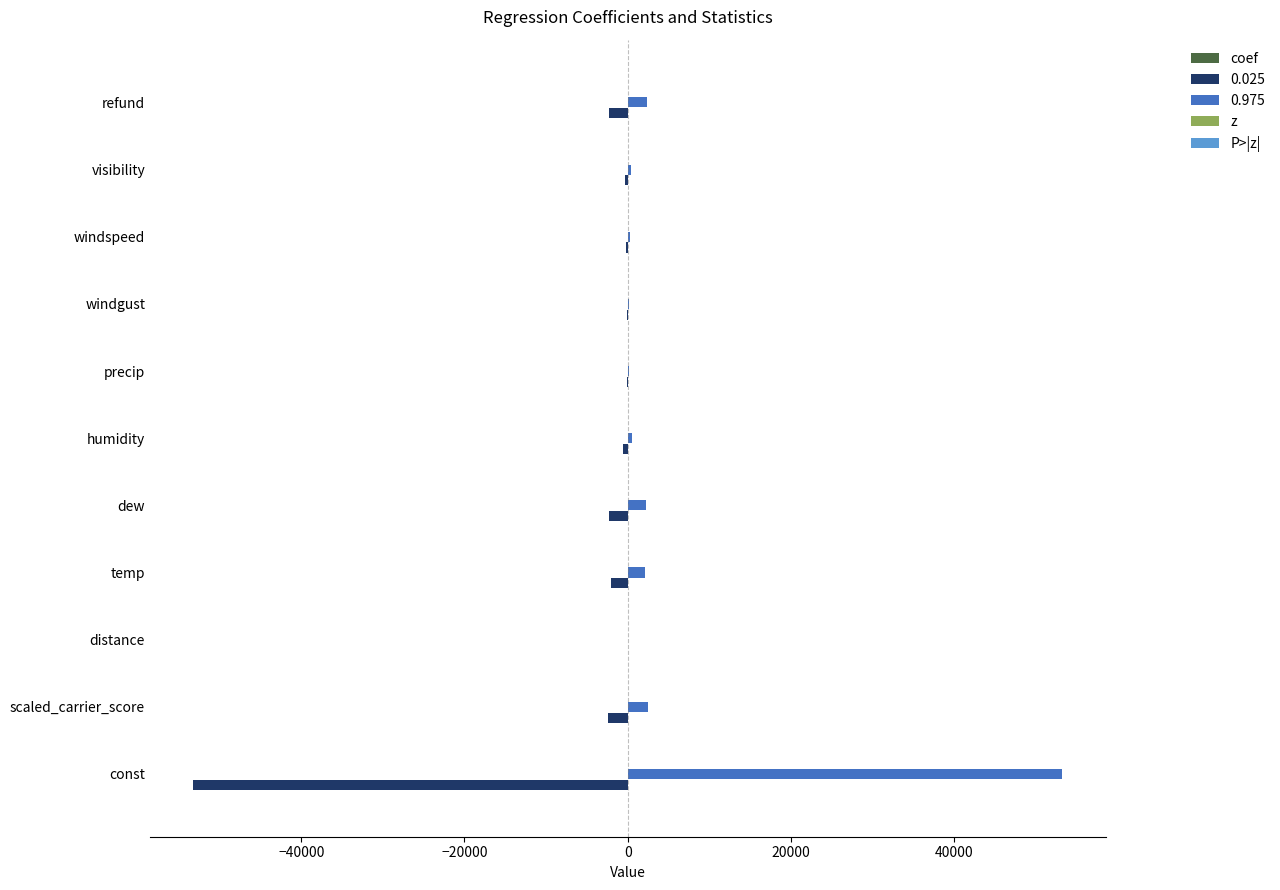

What is the highest value of the 0.975 series?

53200.0